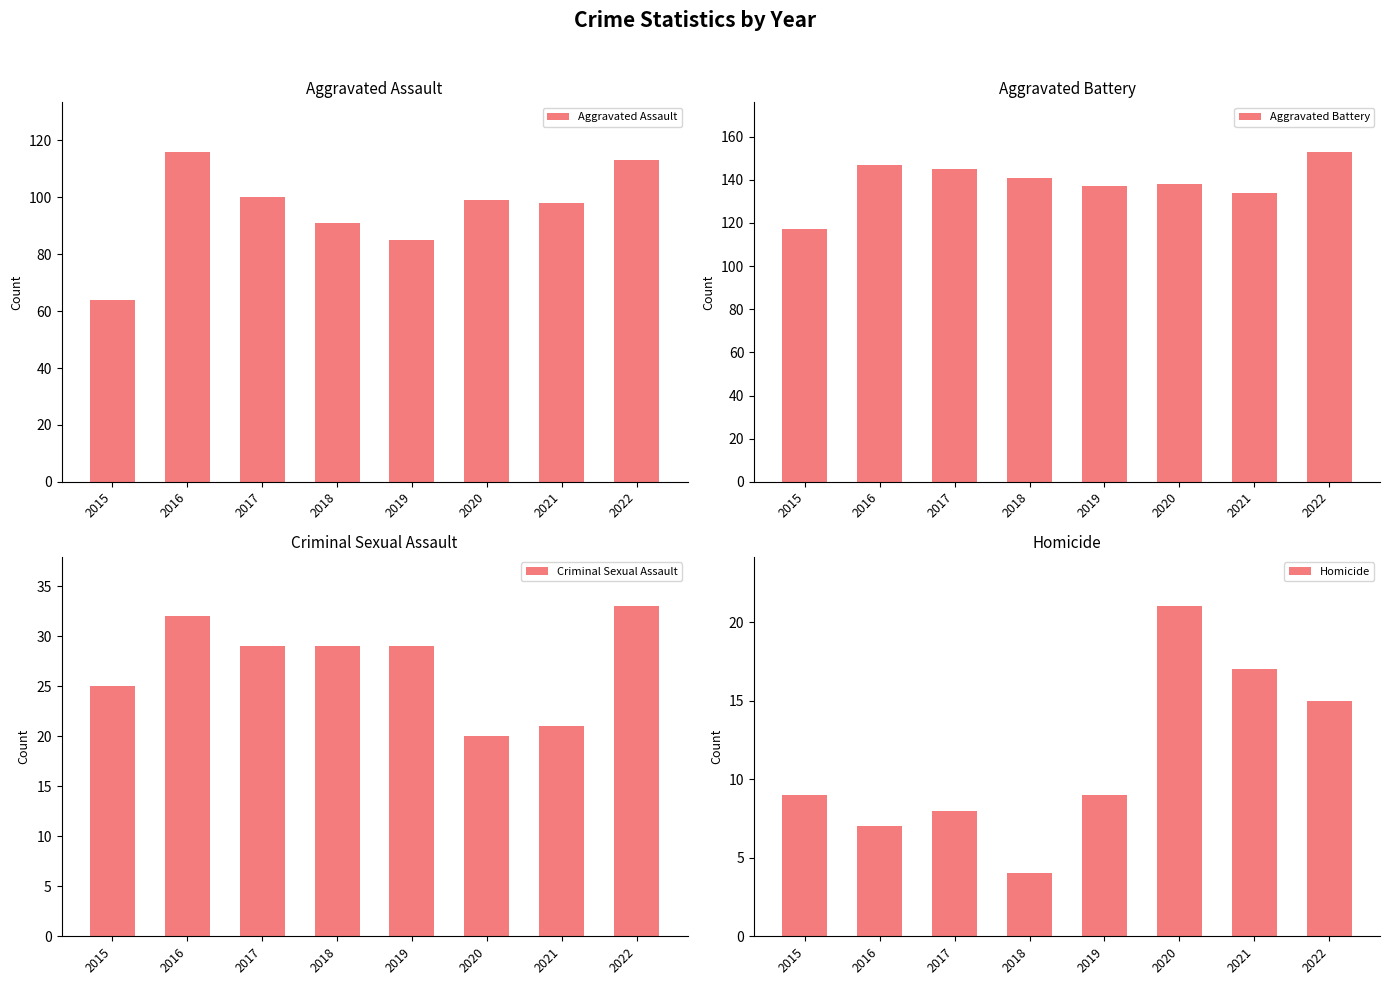

How many series are shown in this chart?

4